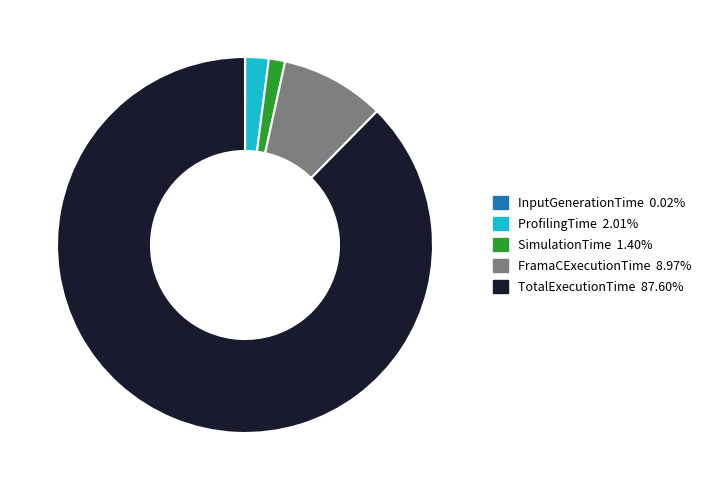

Which category has the biggest portion of the pie?

TotalExecutionTime